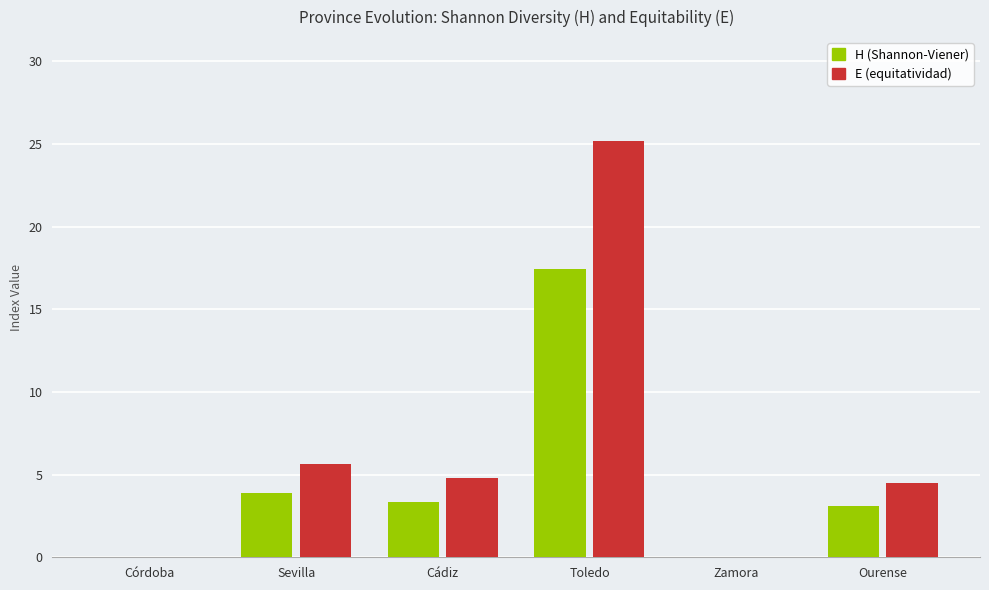

Where is H (Shannon-Viener) nearest to the value 8?

Sevilla